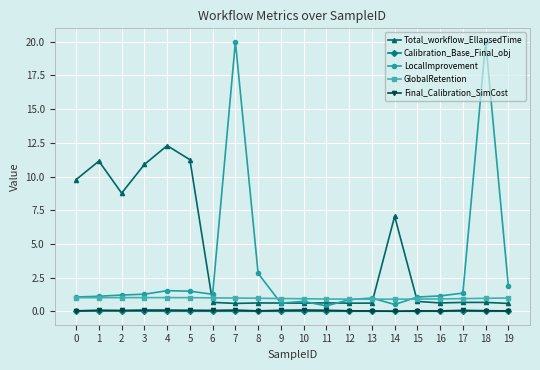

At which category does Total_workflow_EllapsedTime reach its first local valley?

2